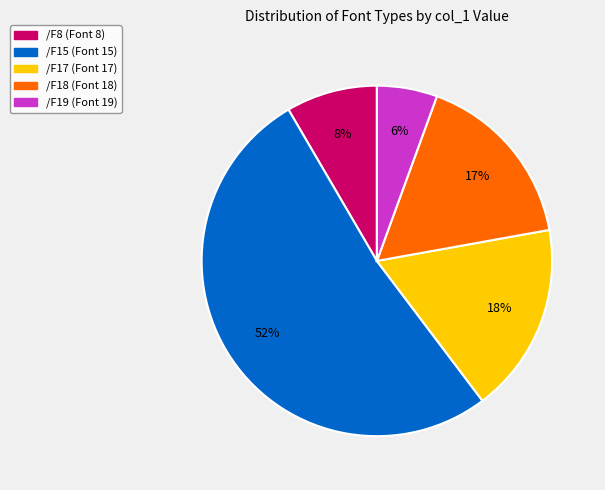

Is there a majority slice in this chart?

Yes